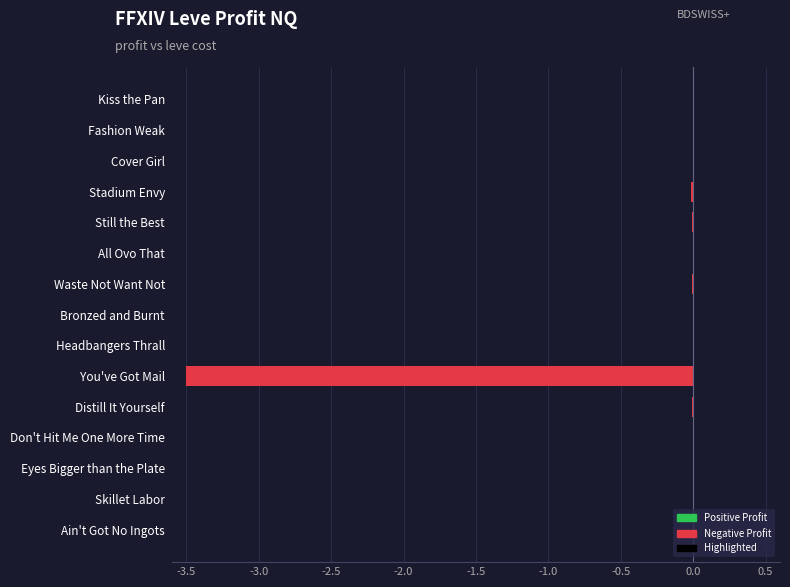

Between Still the Best and Kiss the Pan, which is larger?

Kiss the Pan